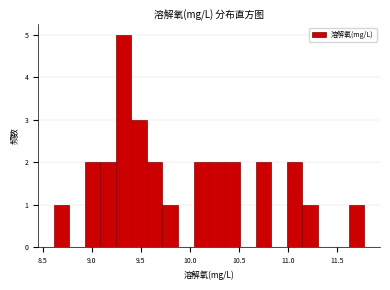

Around what value on the x-axis is the tallest bar? Give the approximate position of its centre, as read against the axis.

9.30